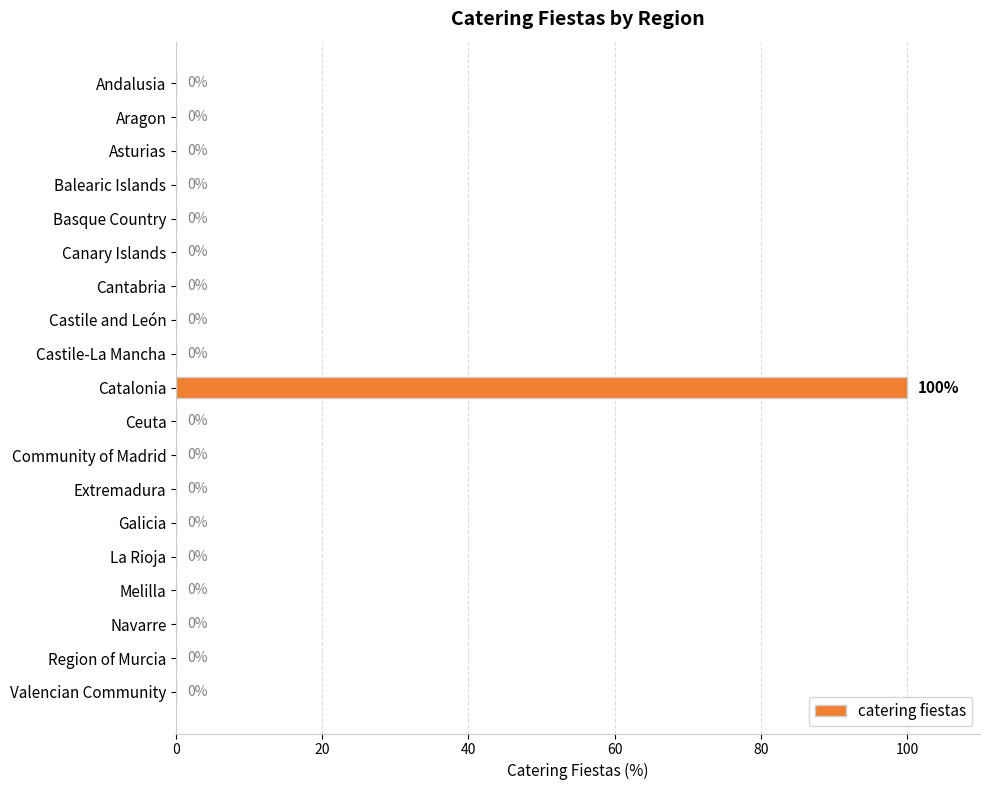

The chart shows a value of 70 at Castile-La Mancha. True or false?

False